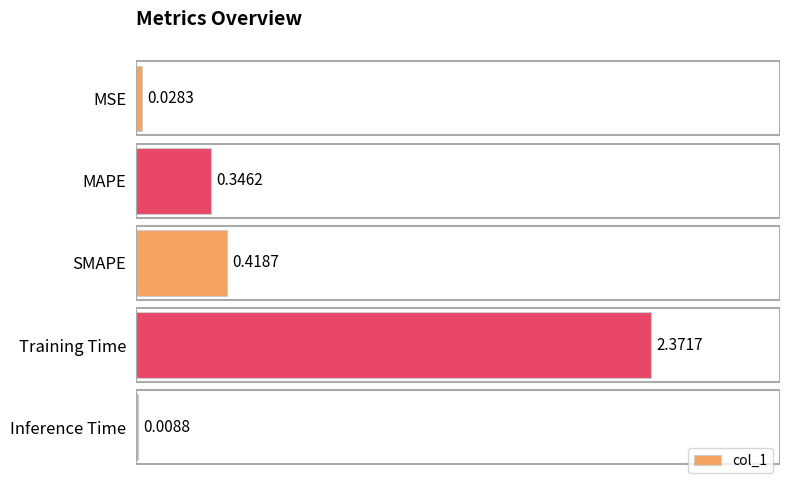

Which category has the highest value across all series?

Training Time